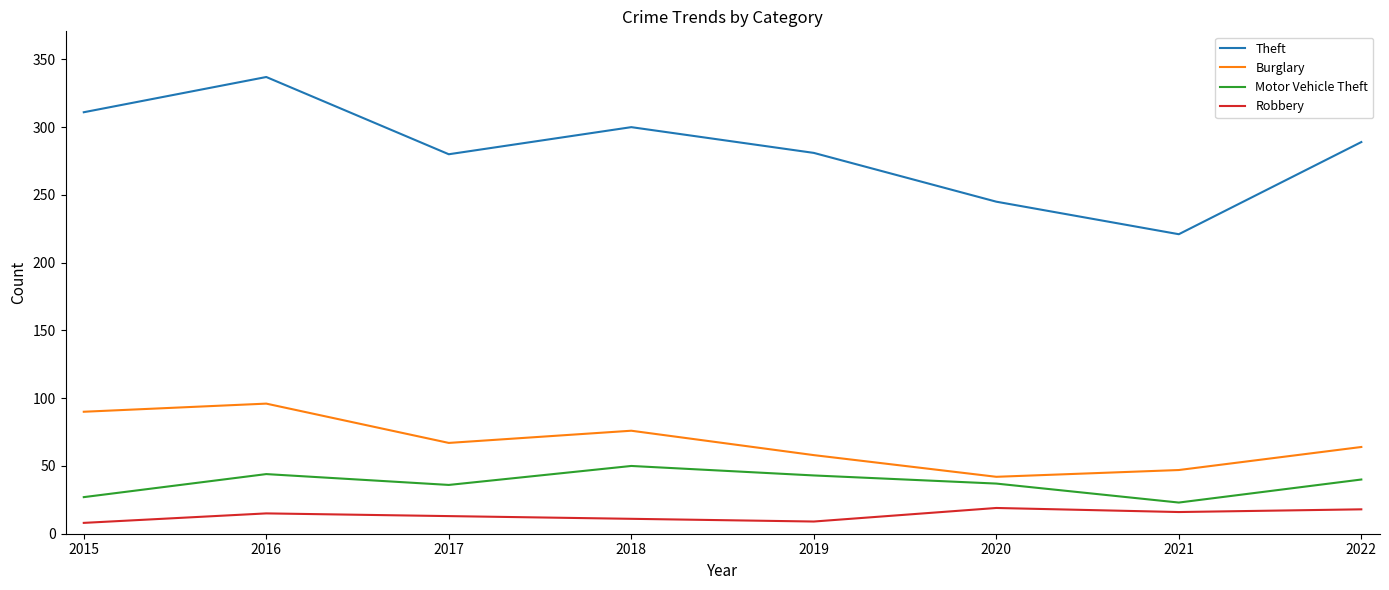

What is the lowest value of the Theft series?

221